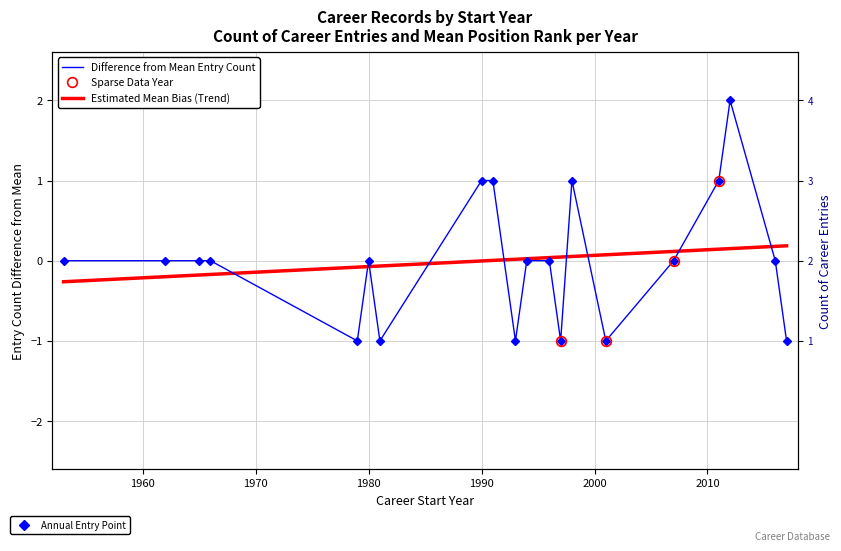

How many interior local valleys (lower than both neighbors) does the data have?

5